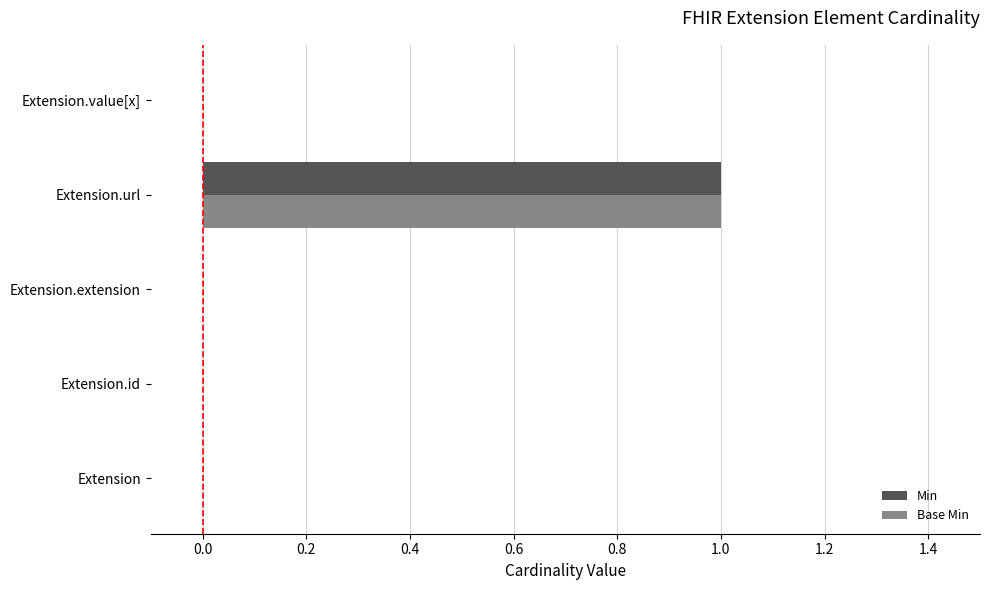

At which category is the sum across all series the highest?

Extension.url